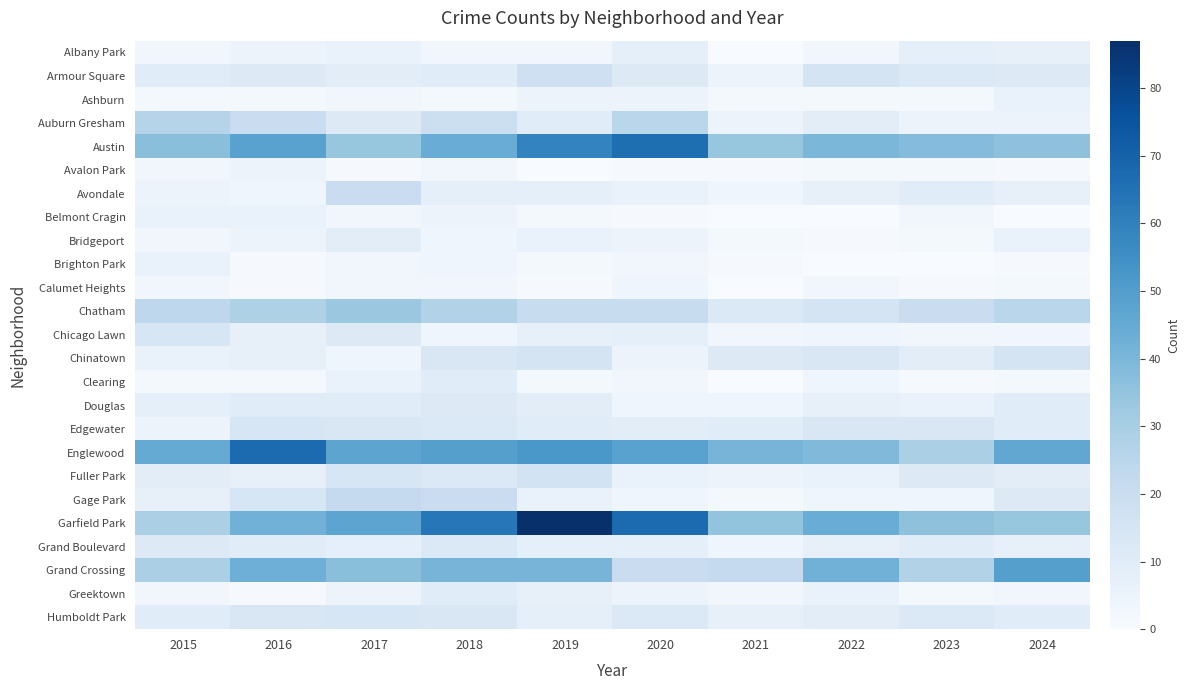

True or false: Grand Crossing has a value of 37 at 2023.

False